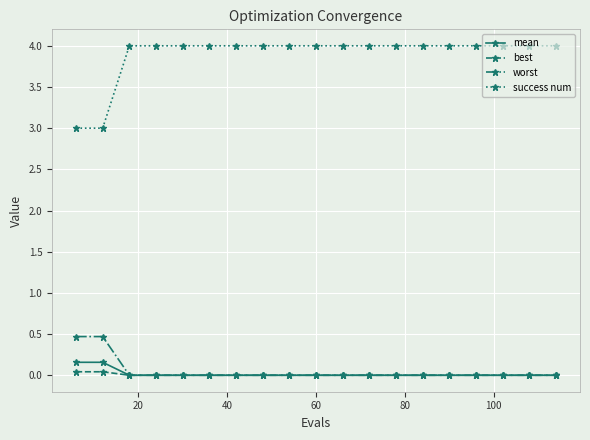

At how many categories does at least one series exceed 1?

19